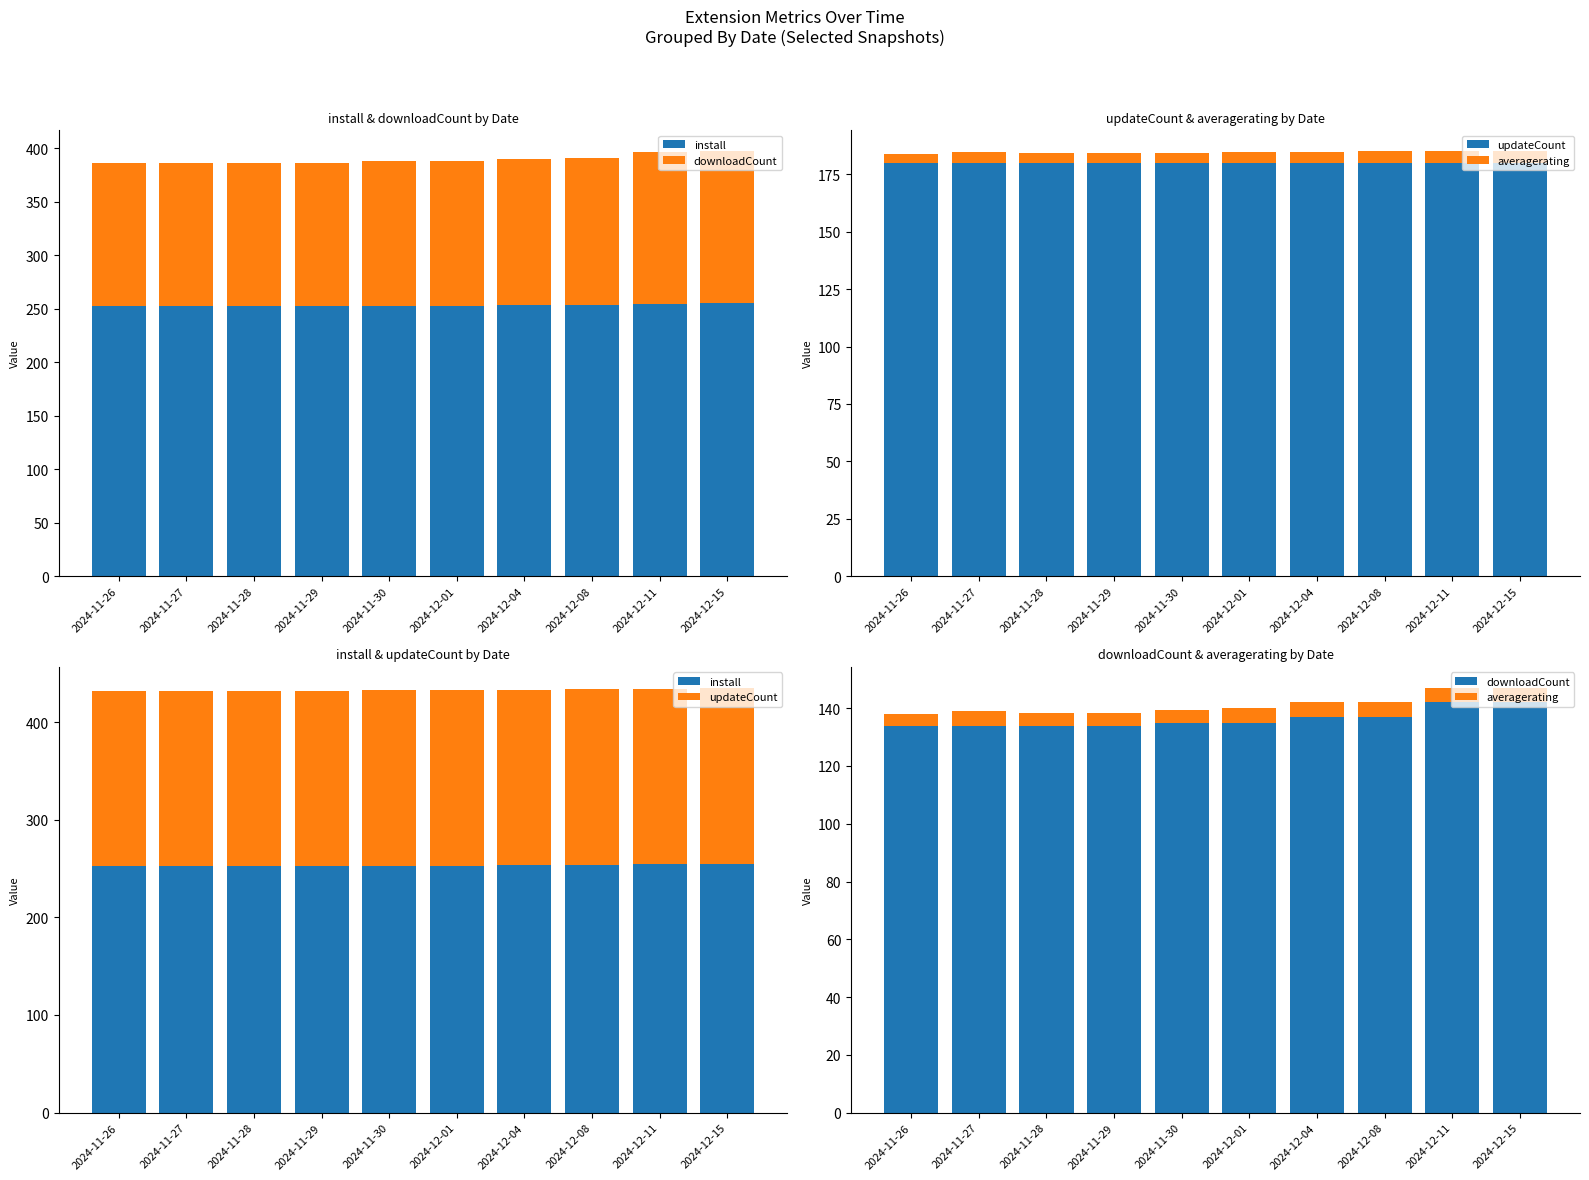

Rank the series at 2024-12-11 from lowest to highest value.

averagerating, downloadCount, updateCount, install